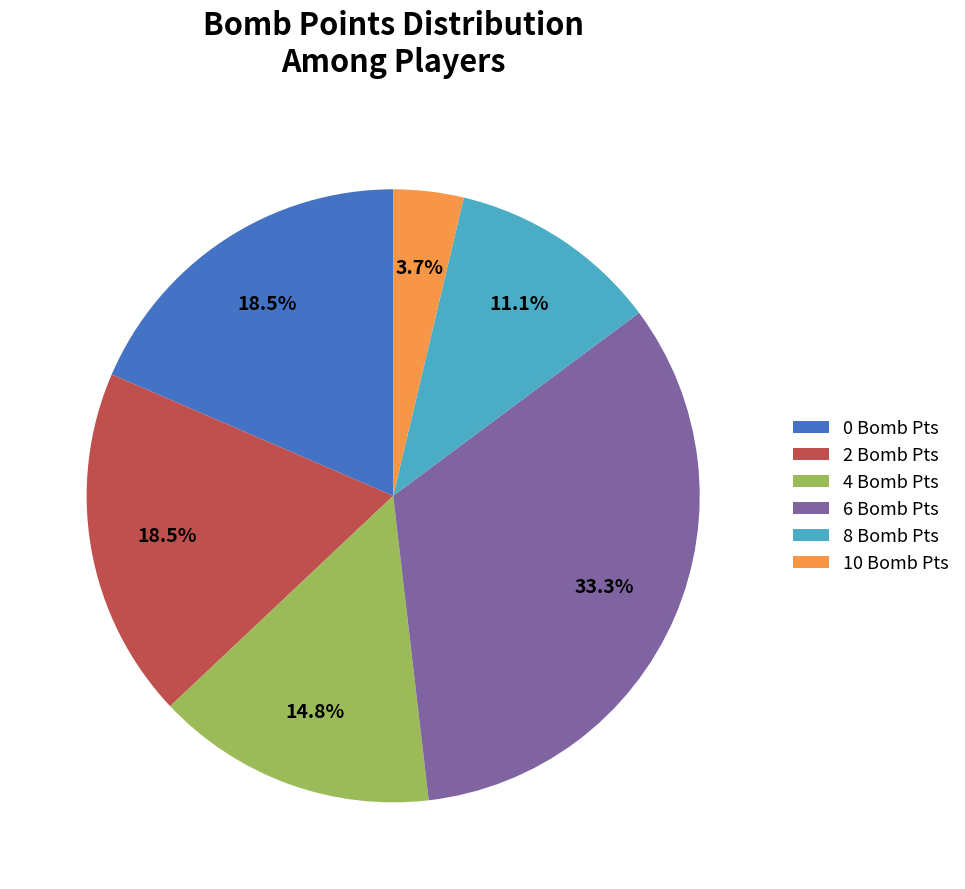

Which slice is the largest?

6 Bomb Pts